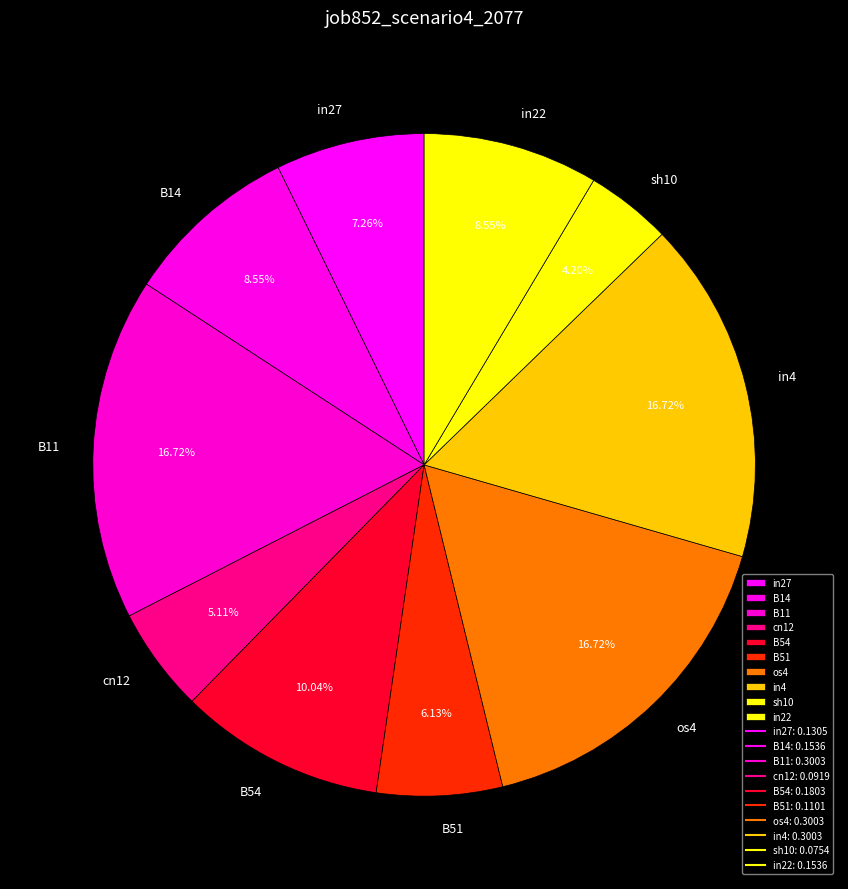

To the nearest percent, what is the difference between the cn12 and in22 slice percentages?

3%